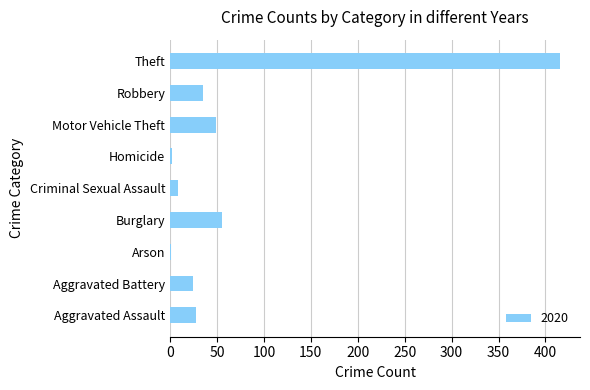

Are the bars horizontal?

Yes